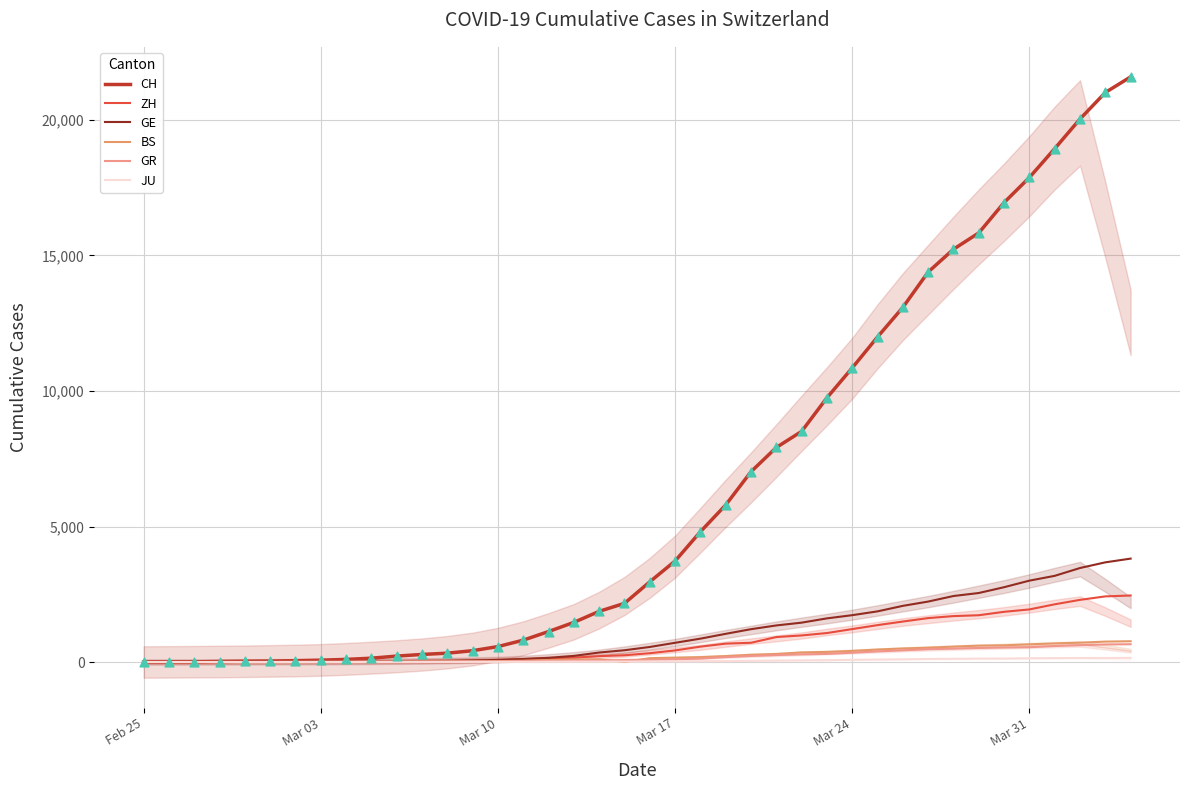

What are all the series names shown in the legend?

CH, ZH, GE, BS, GR, JU